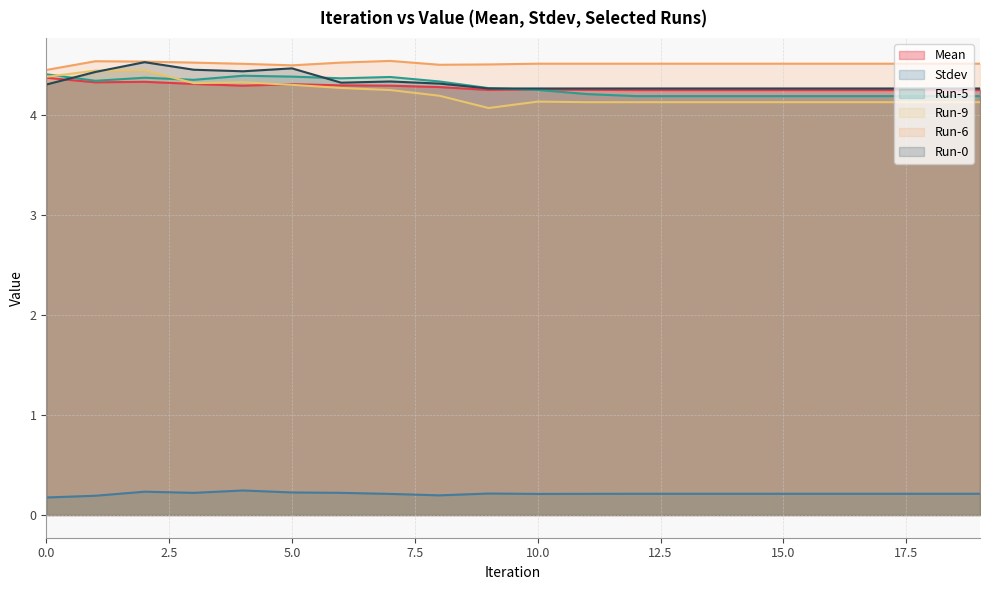

The Run-5 series shows 1.5 at 17. True or false?

False